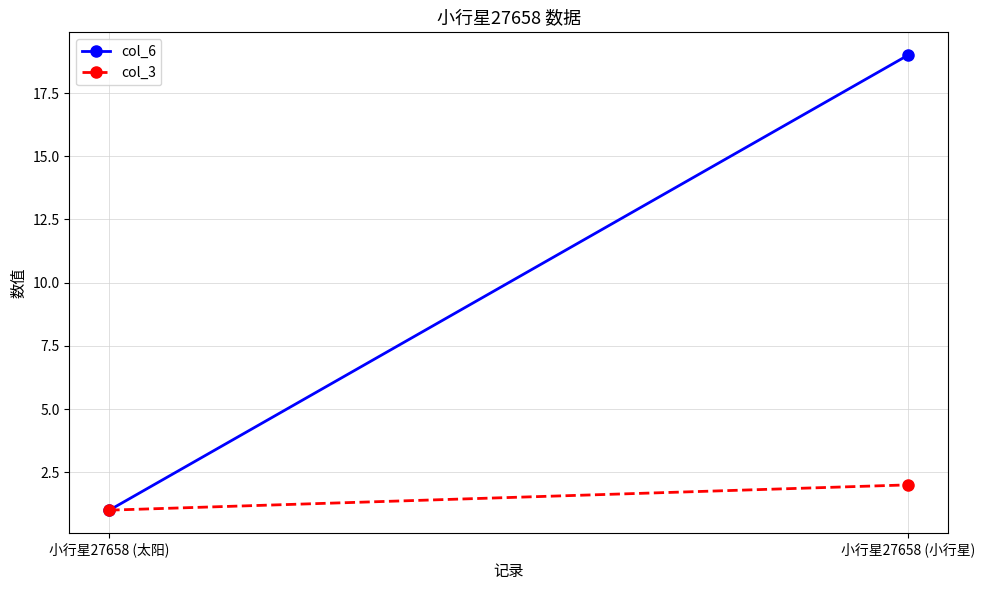

Reading left to right, transcribe all the data shown in this chart.

col_6: 1	19
col_3: 1	2